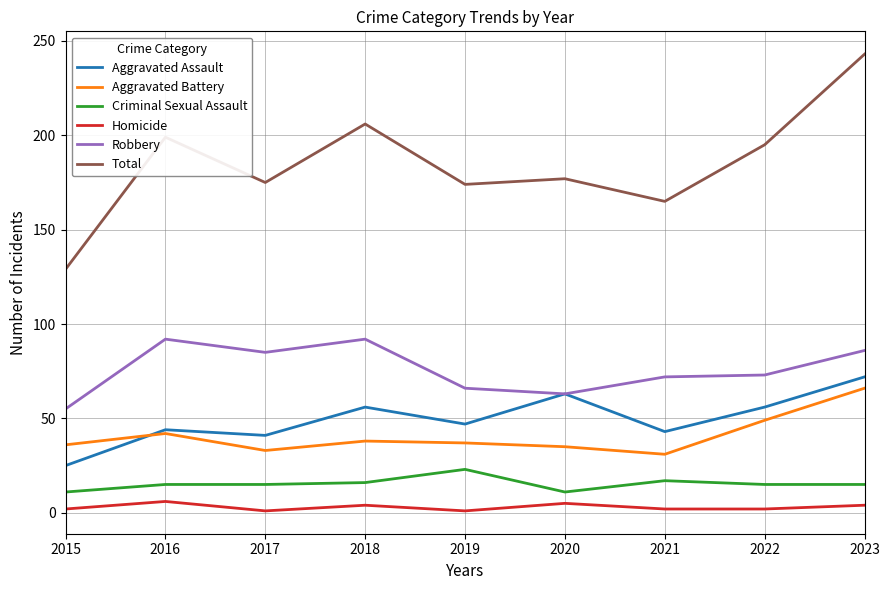

True or false: Homicide and Aggravated Assault cross at least once.

False